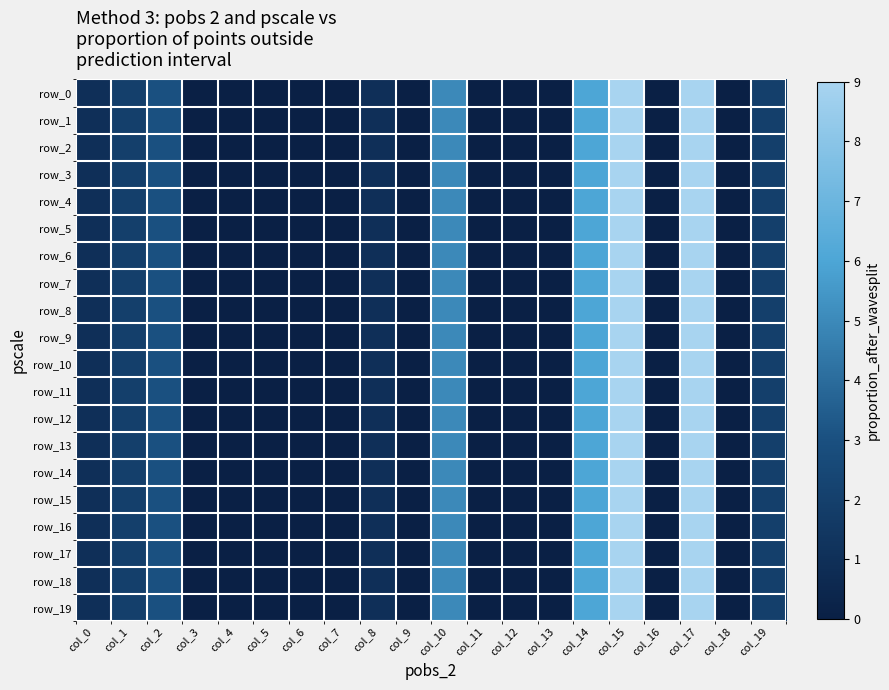

At which category is the sum across all series the highest?

col_15